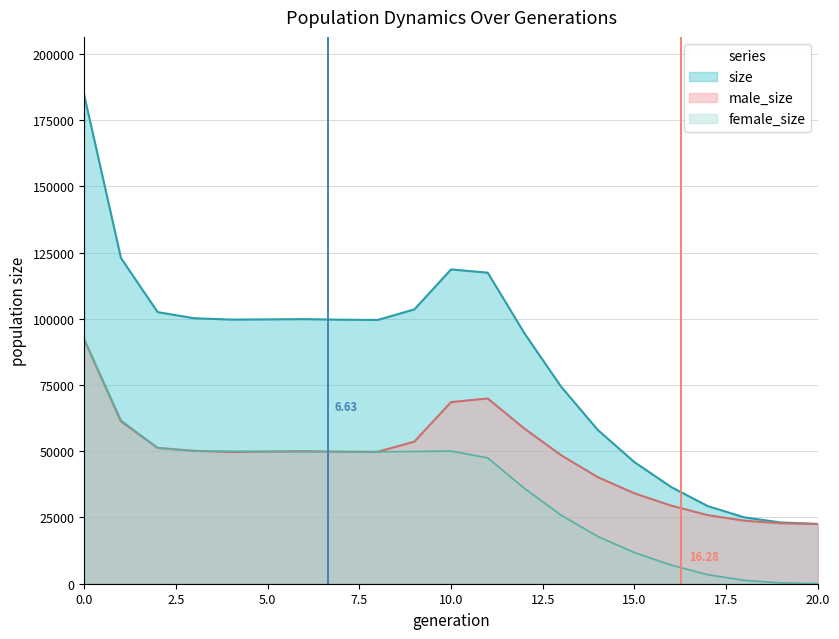

Rank the series by their average value, from highest to lowest.

size, male_size, female_size